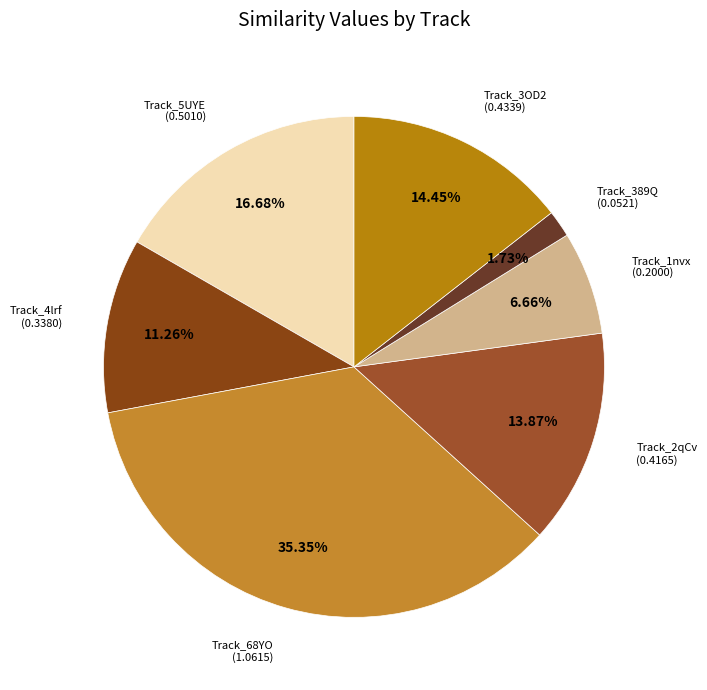

Count the number of slices in the pie.

7